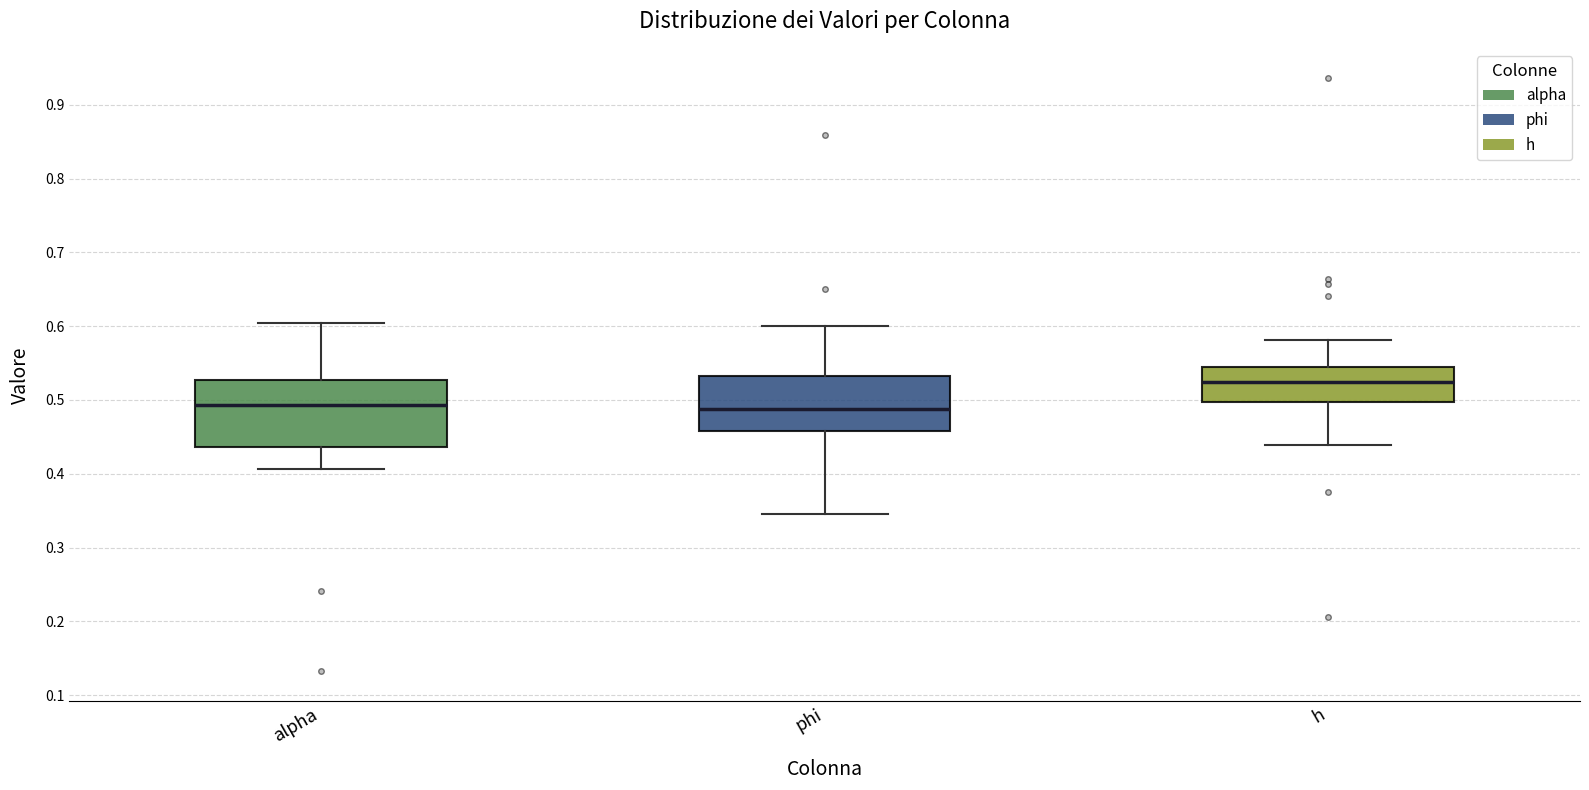

Which box is the tallest, from its lower edge to its upper edge?

alpha